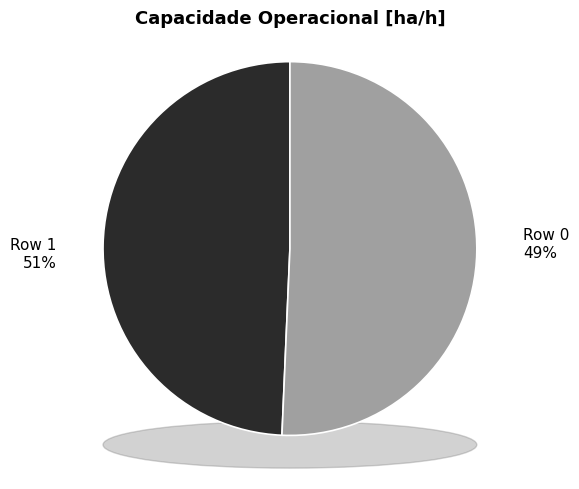

The Row 0 slice represents 49% of the pie. True or false?

True